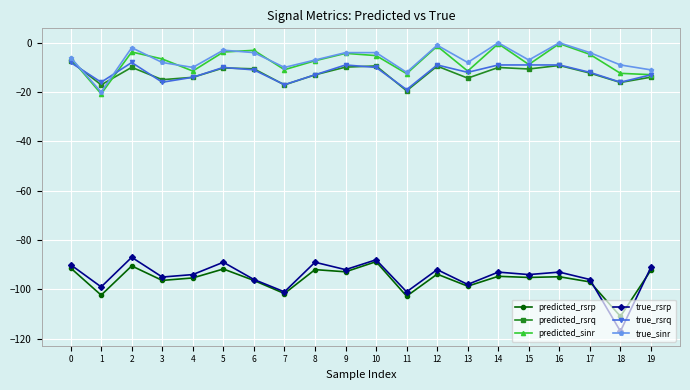

Where is the first local maximum for predicted_sinr?

2